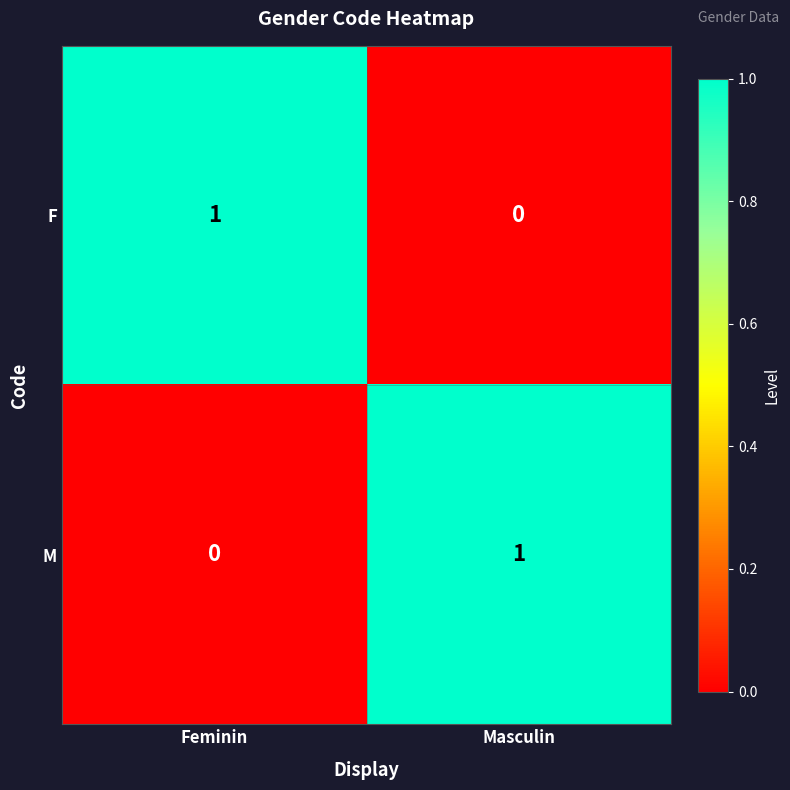

What is the spread (max minus min) of values at Masculin?

1